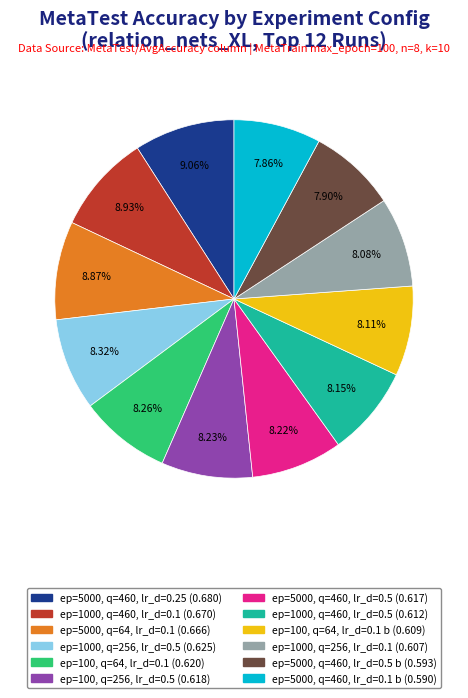

Is there any slice that represents more than half of the pie?

No